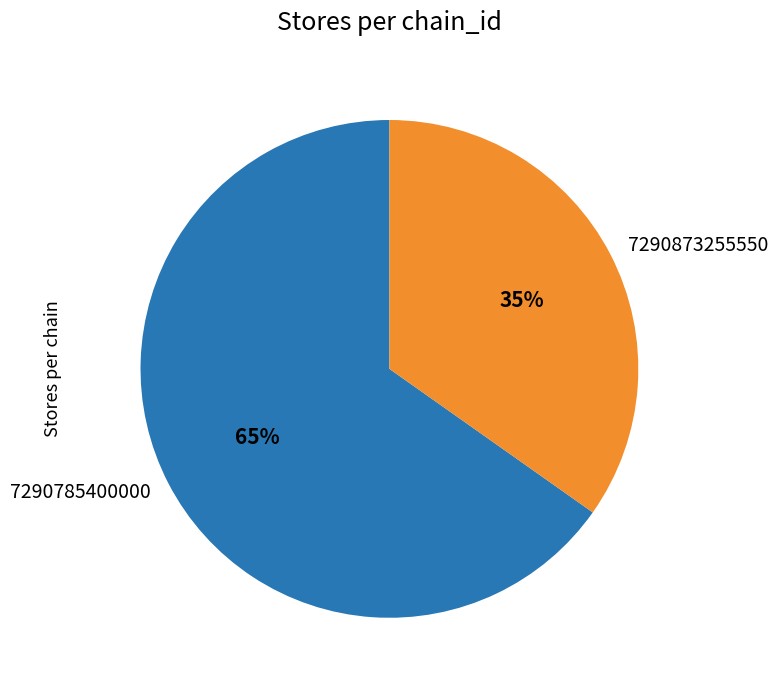

Does any single category account for the majority?

Yes